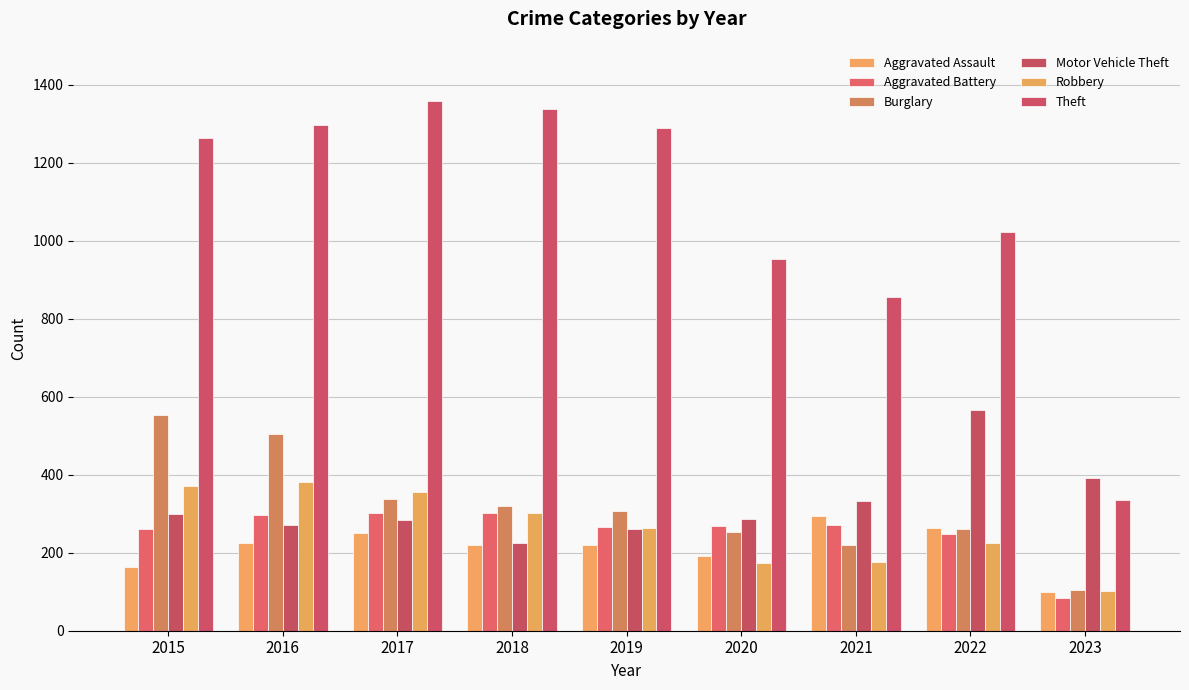

At which label does Motor Vehicle Theft first exceed 287?

2015